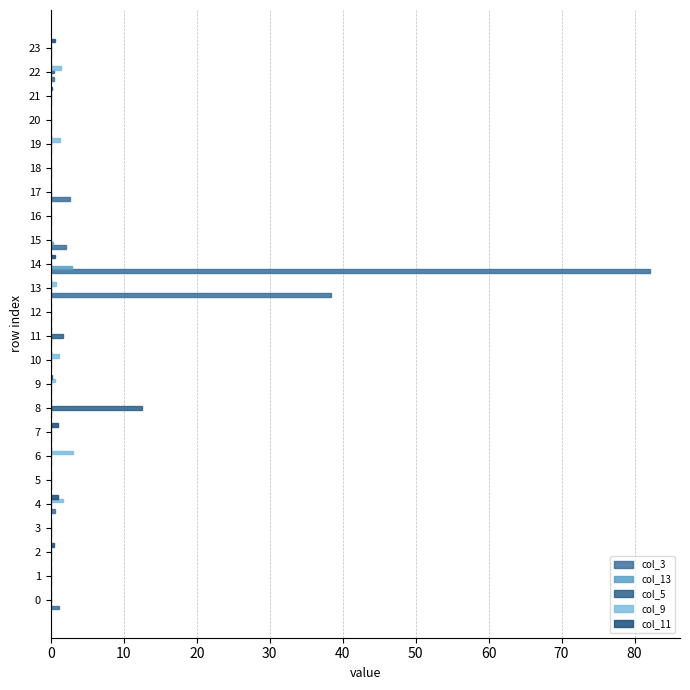

Is the value of col_13 at 14 greater than the value of col_11 at 16?

Yes